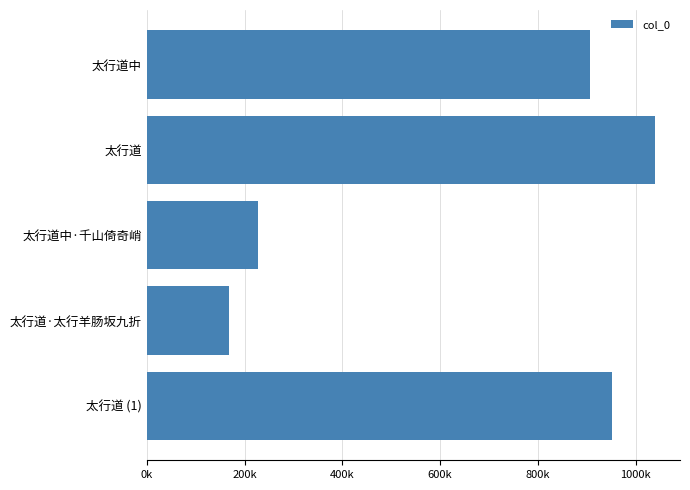

Does the chart contain any negative values?

No